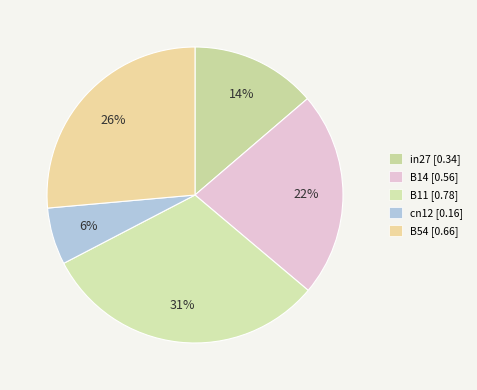

What is the largest slice in the pie chart?

B11